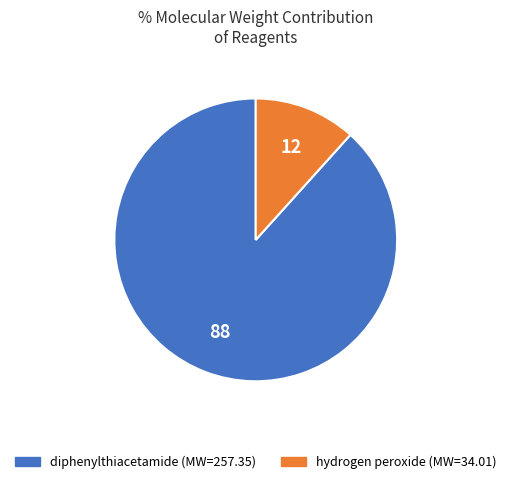

True or false: diphenylthiacetamide accounts for 88% of the total.

True